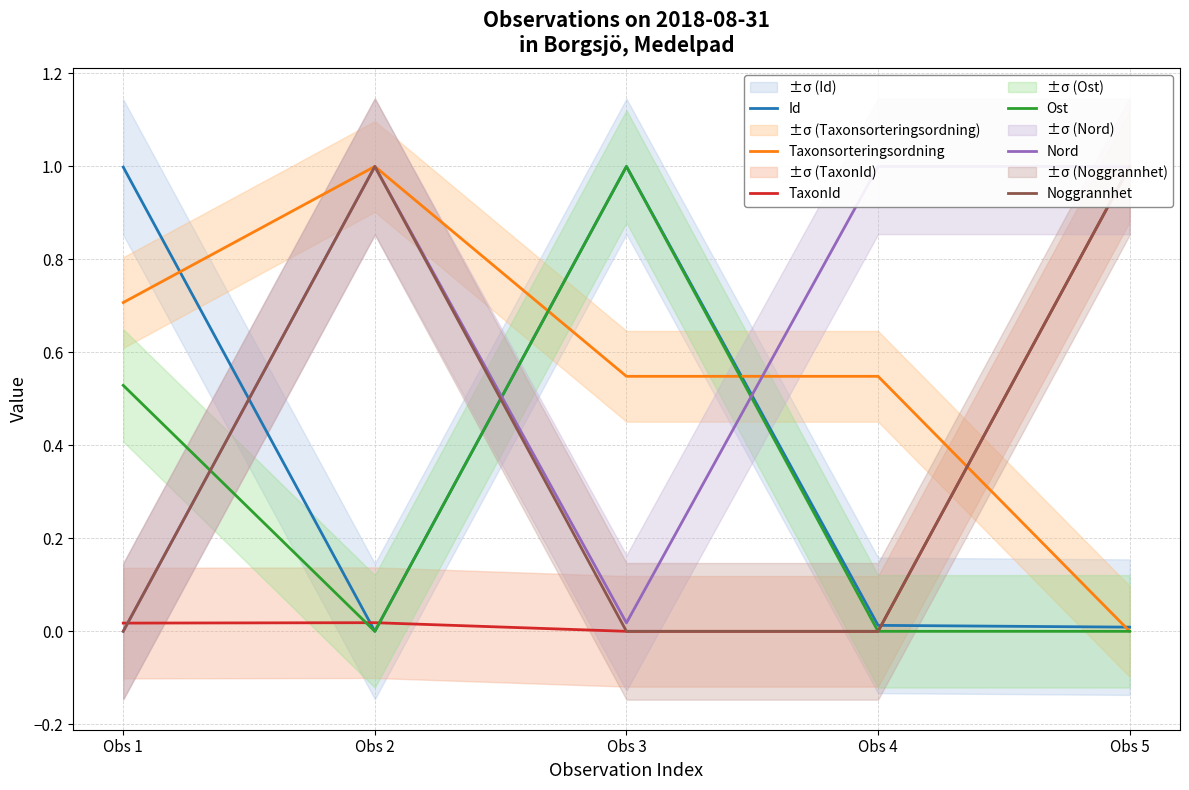

What is the spread (max minus min) of values at Obs 3?

1.0